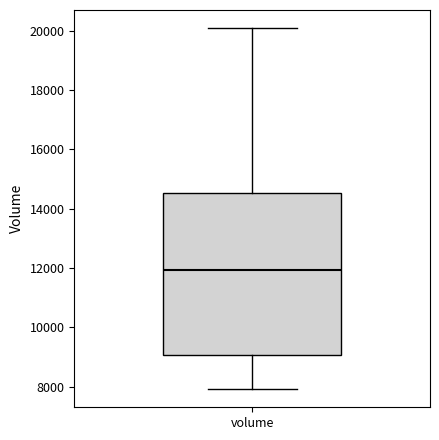

Where is the upper edge of the box for volume on the y-axis? The values are not printed on the chart, so give them approximately, as read against the axis.

14600